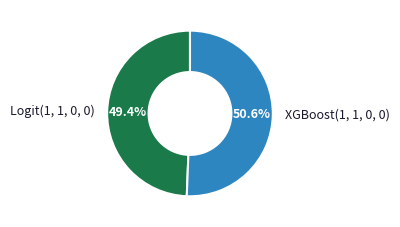

Which slice represents more than half of the pie?

XGBoost(1, 1, 0, 0)